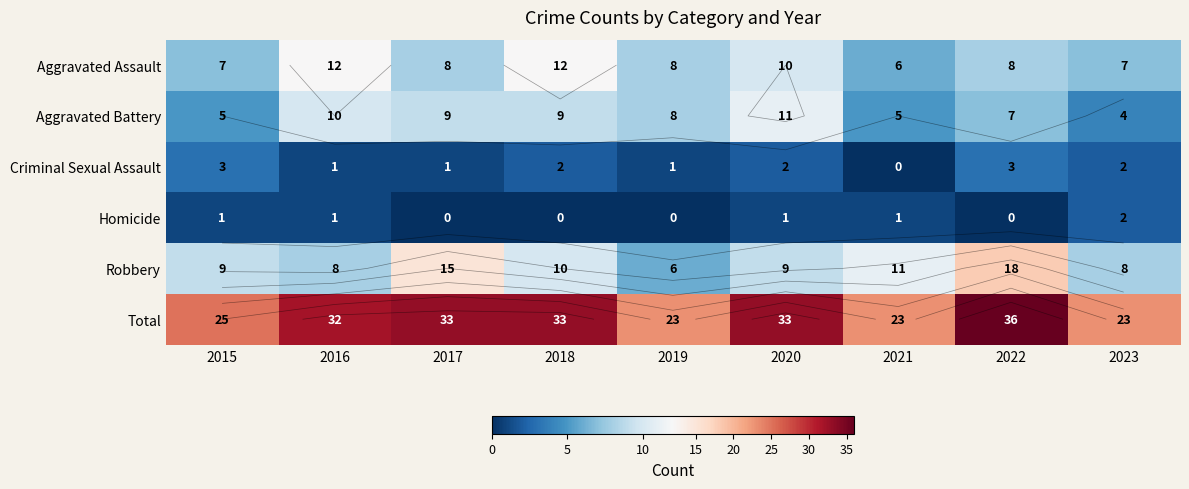

Rank the series by their maximum value, from lowest to highest.

Homicide, Criminal Sexual Assault, Aggravated Battery, Aggravated Assault, Robbery, Total